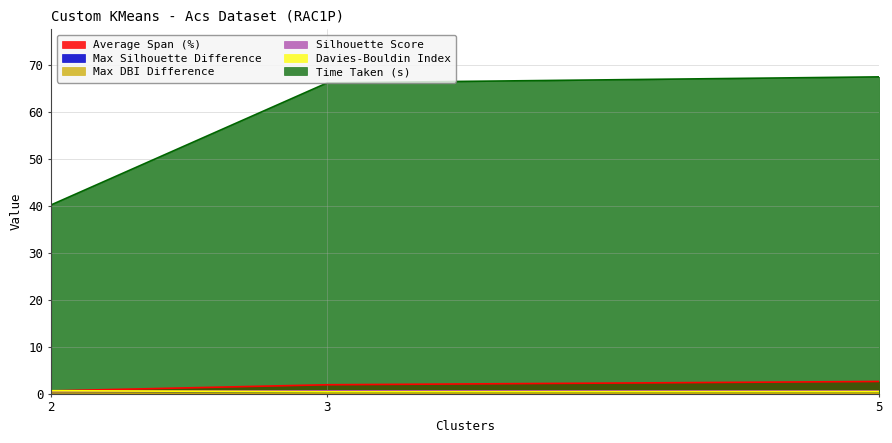

What is the value of the Max DBI Difference point at the 1st from the left?

0.2